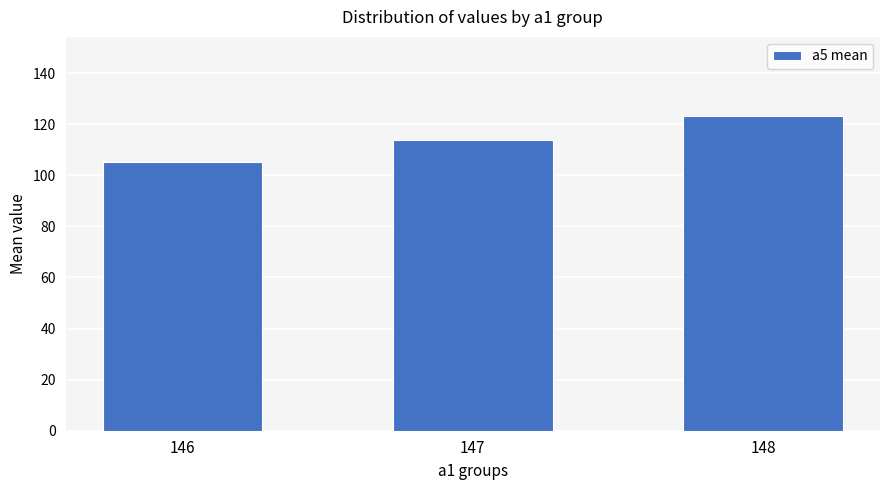

Rank the categories by value from lowest to highest.

146, 147, 148